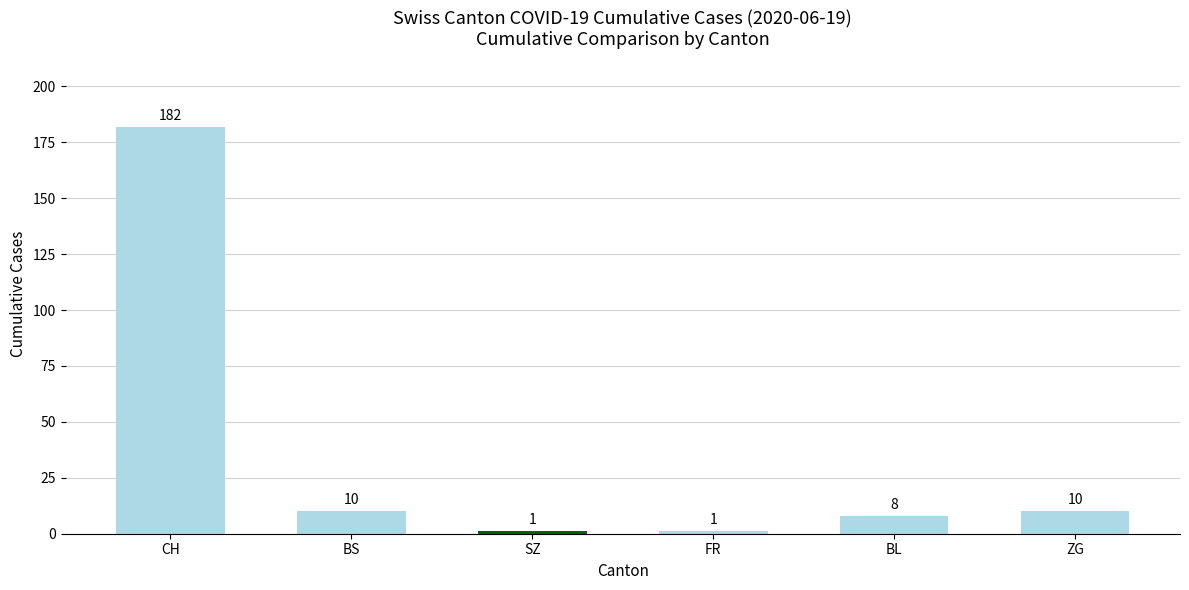

What is the difference between the second highest and minimum values?

9